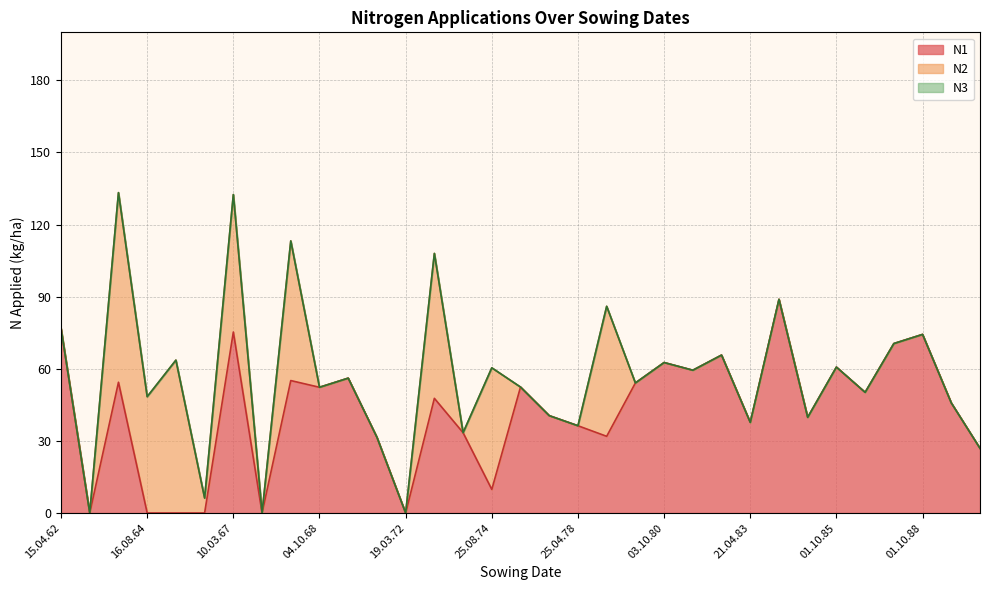

At which category is the sum across all series the highest?

03.10.63